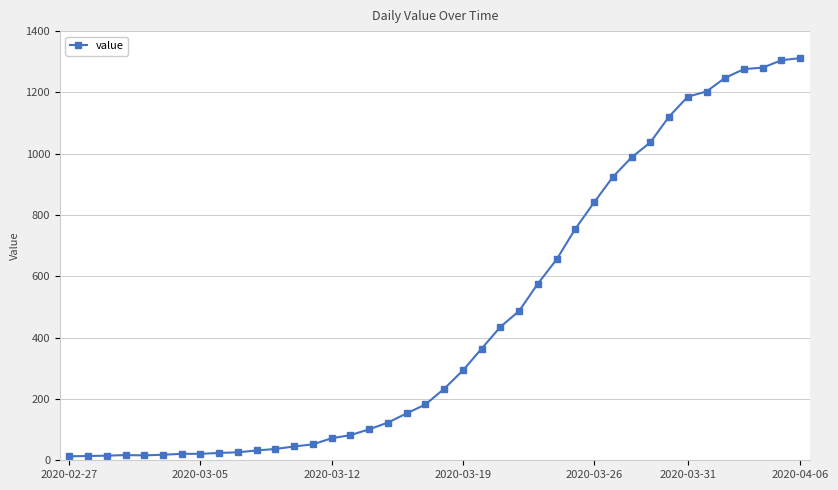

What is the maximum value shown in the chart?

1312